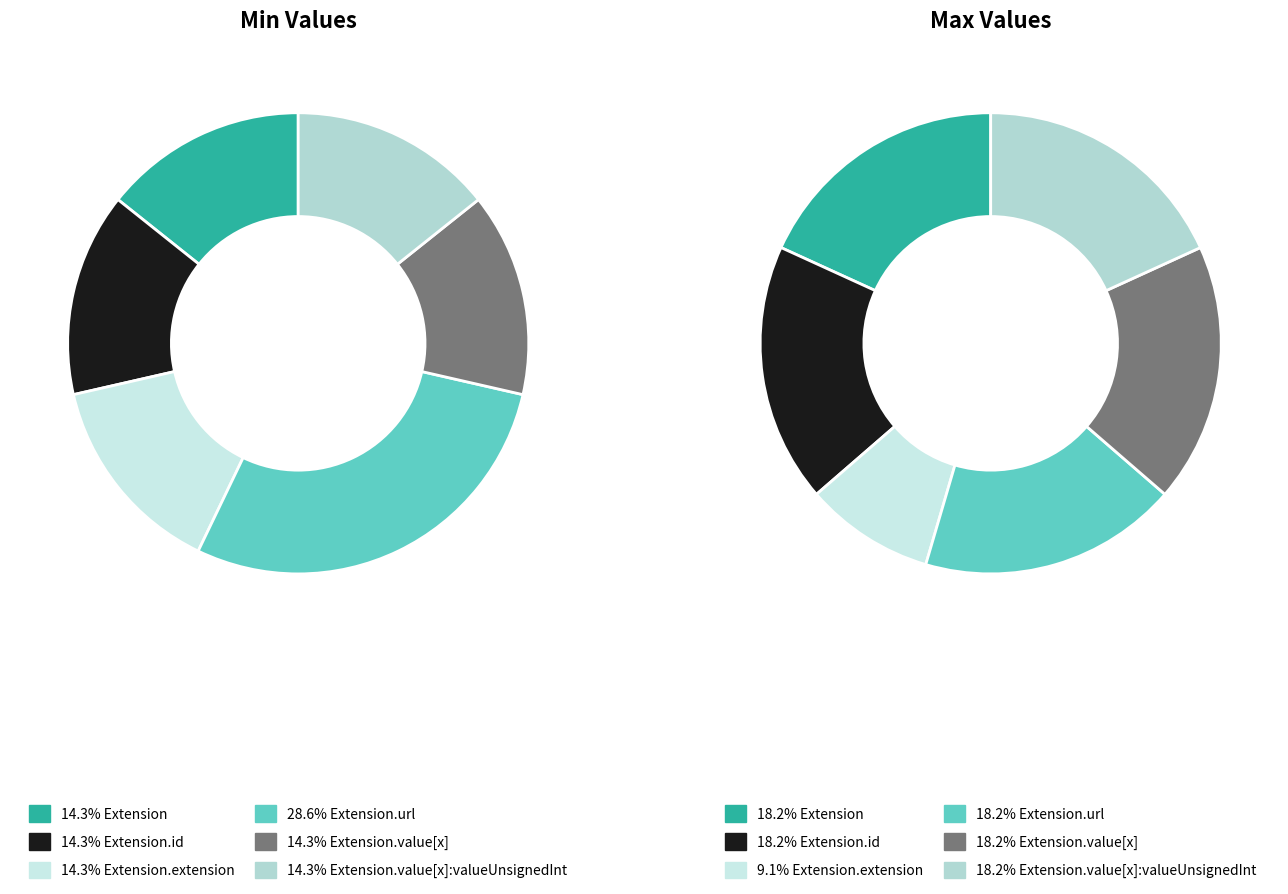

Which category has the smallest portion of the pie?

Extension